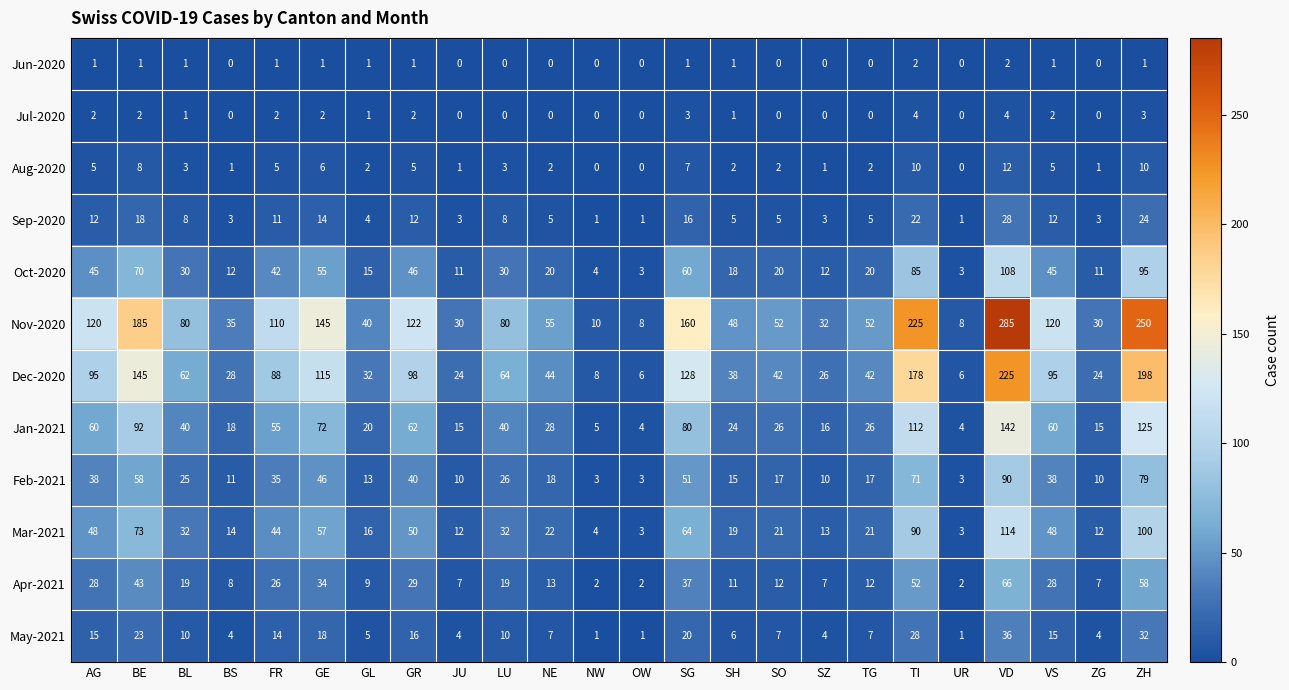

How many distinct data groups are displayed?

12